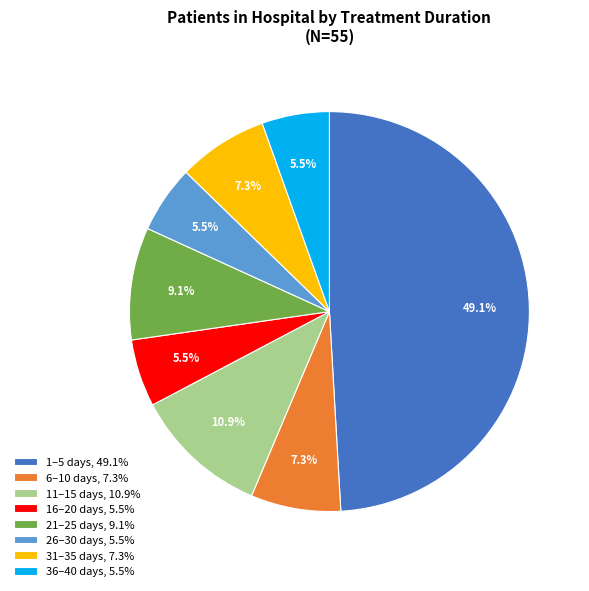

Is 11–15 days, 10.9% the majority of the pie?

No